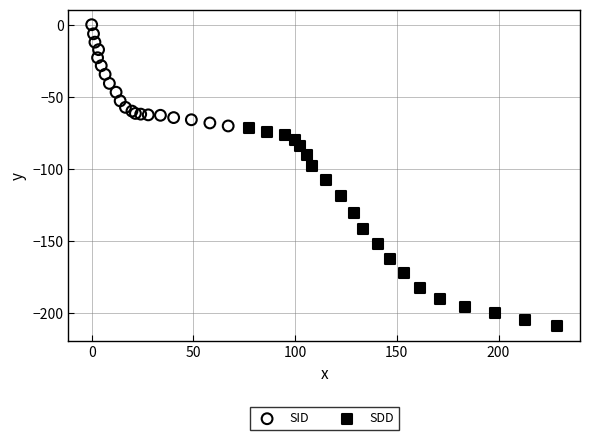

Which series contains the highest Y value?

SID